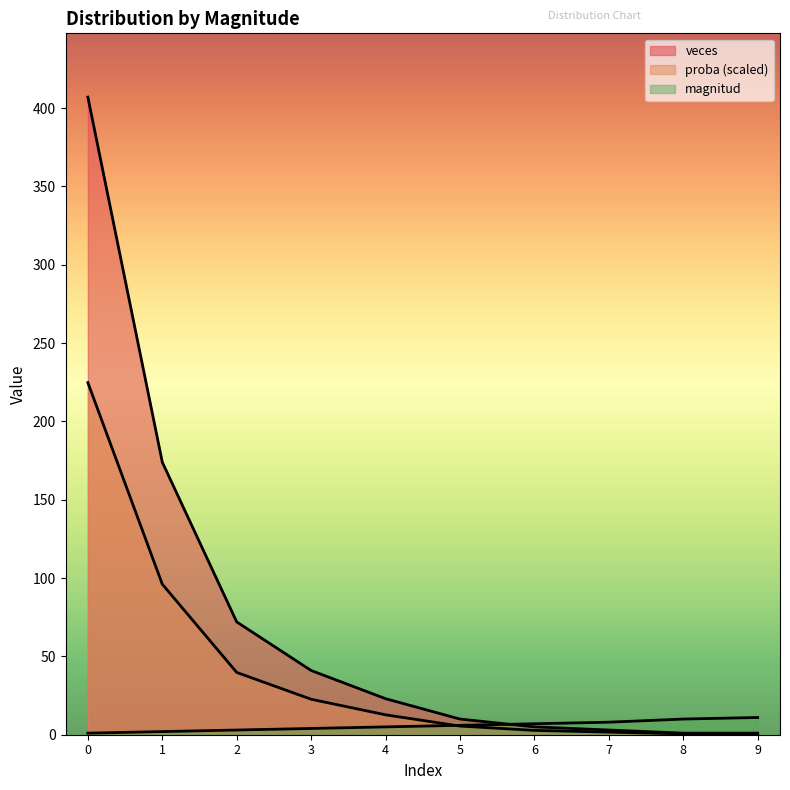

How many data points in proba are less than 12?

5